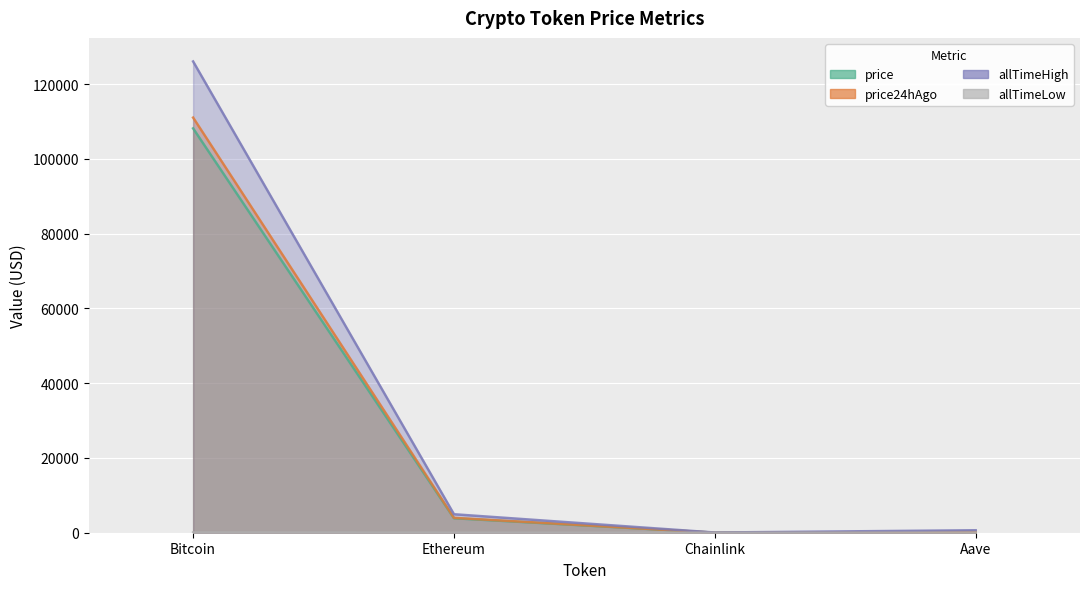

At which label does price24hAgo reach its peak?

Bitcoin